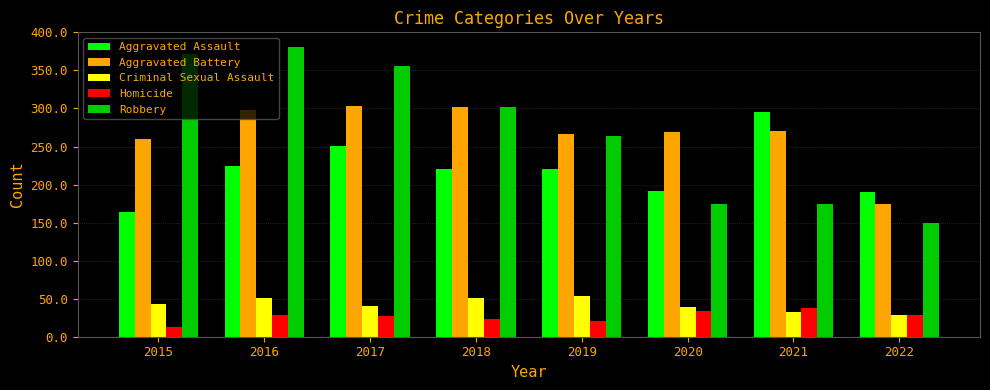

What is the sum of all Aggravated Assault values?

1757